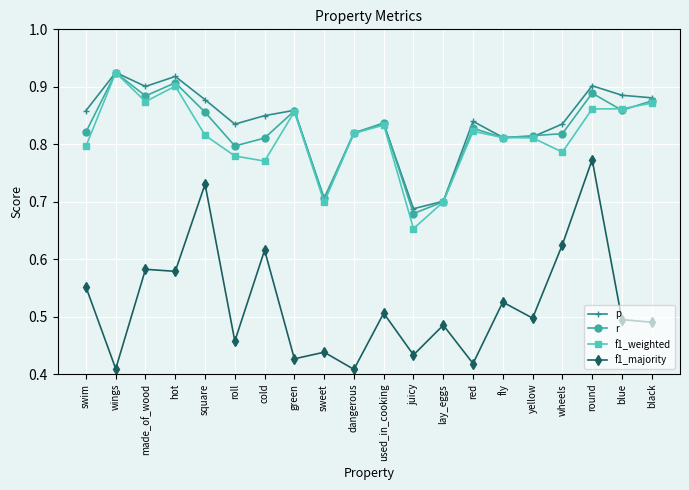

Between red and blue, which series saw the biggest shift?

f1_majority